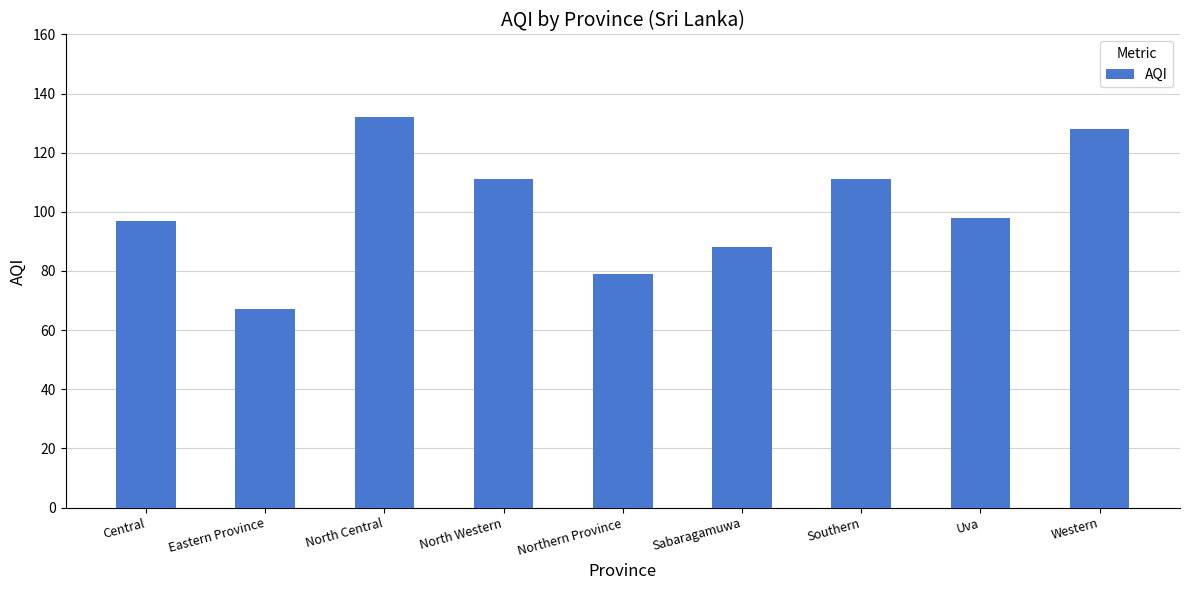

What is the value of the 4th bar from the left?

111